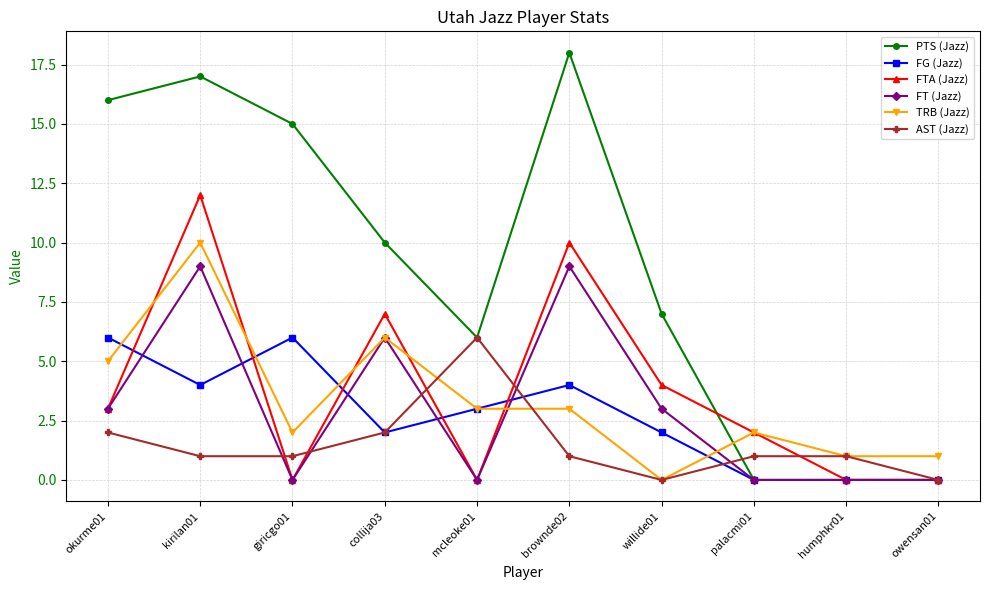

What is the spread (max minus min) of values at okurme01?

14